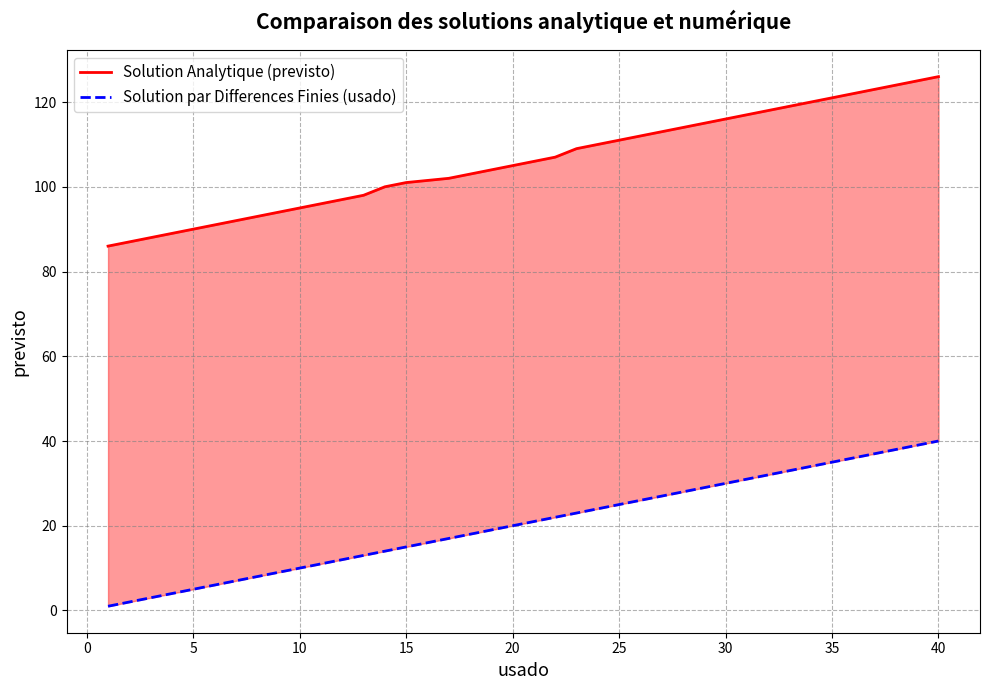

How many lines are shown in the chart?

2